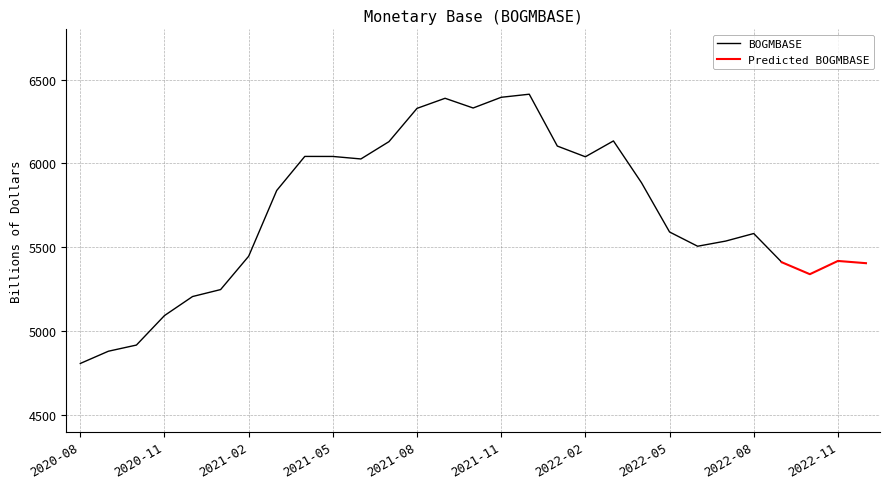

What is the difference between the maximum and second lowest values?

1532.8